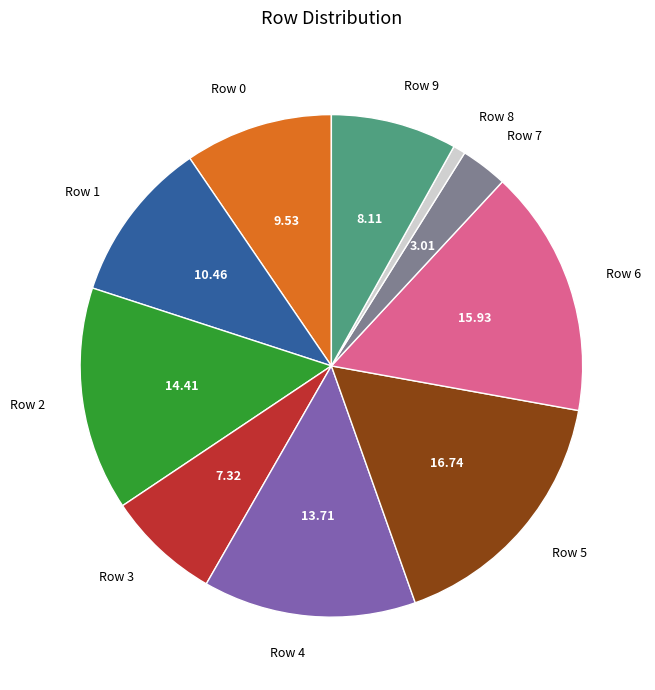

Combined, do Row 3 and Row 2 account for over 50%?

No